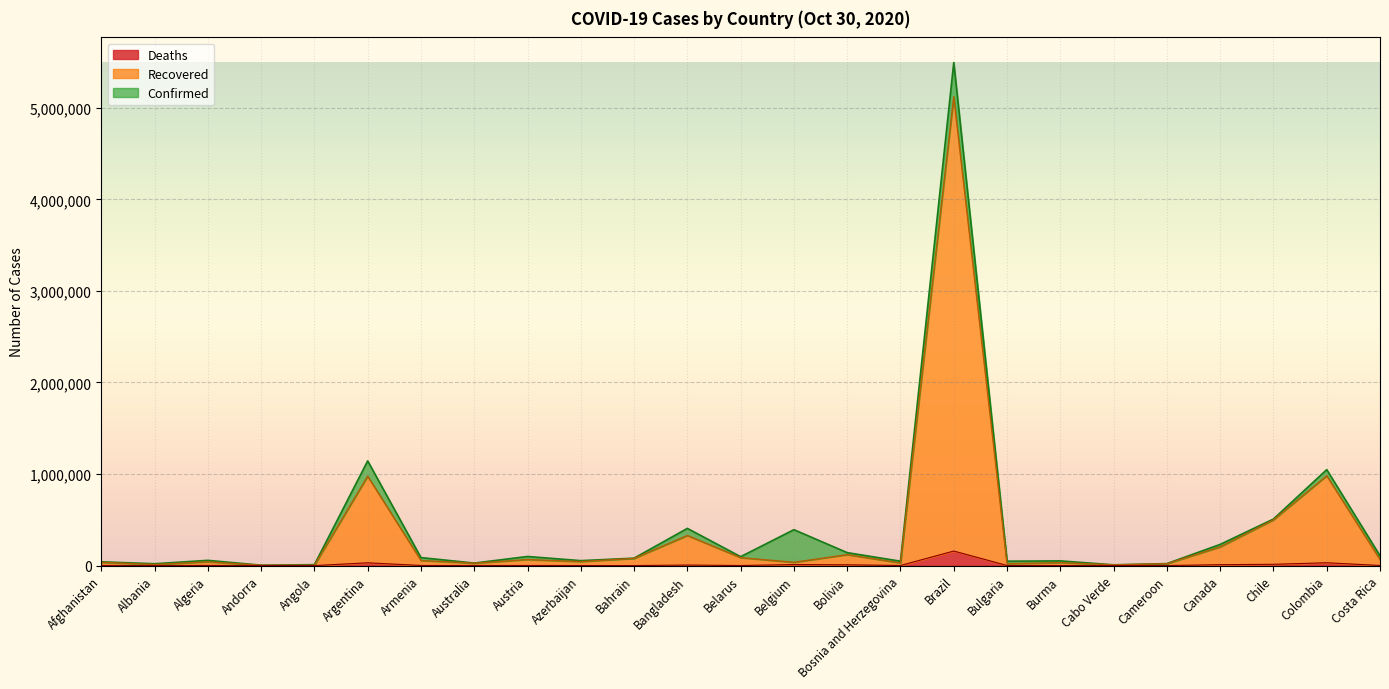

At how many categories does at least one series exceed 534381?

3